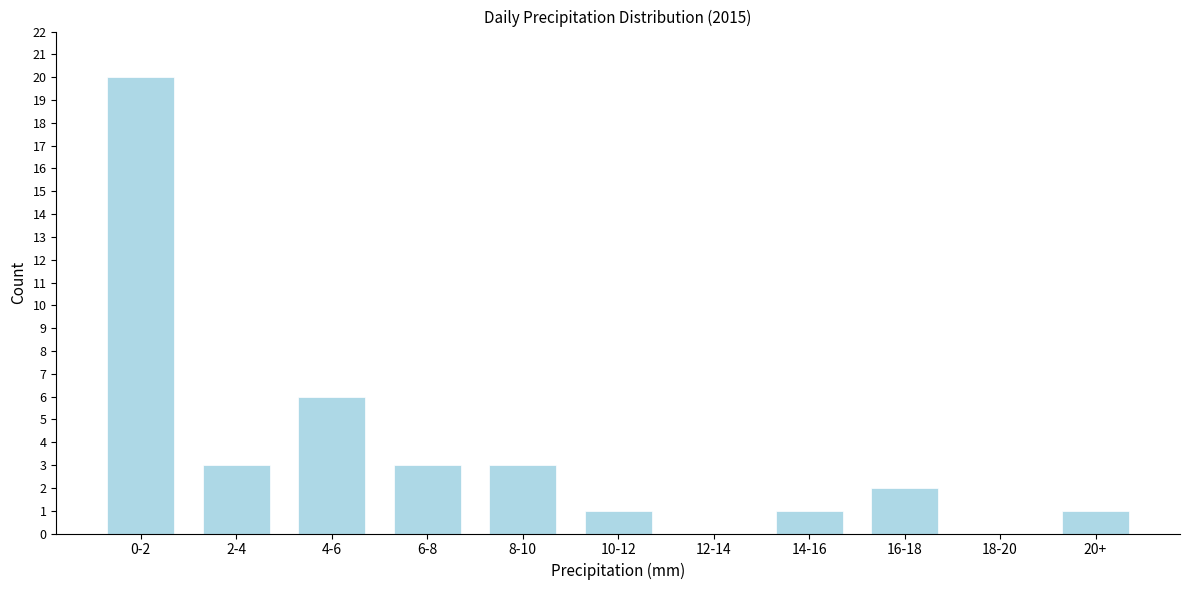

Reading left to right, extract all data points from this chart.

0-2=20	2-4=3	4-6=6	6-8=3	8-10=3	10-12=1	12-14=0	14-16=1	16-18=2	18-20=0	20+=1